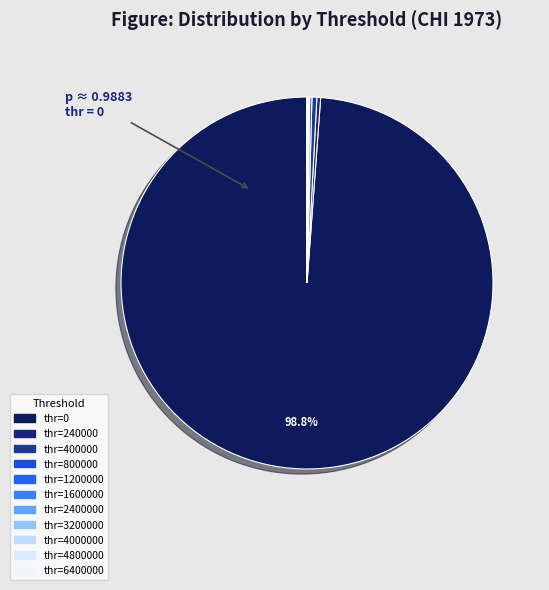

To the nearest percent, what is the difference between the largest and smallest slice percentages?

99%